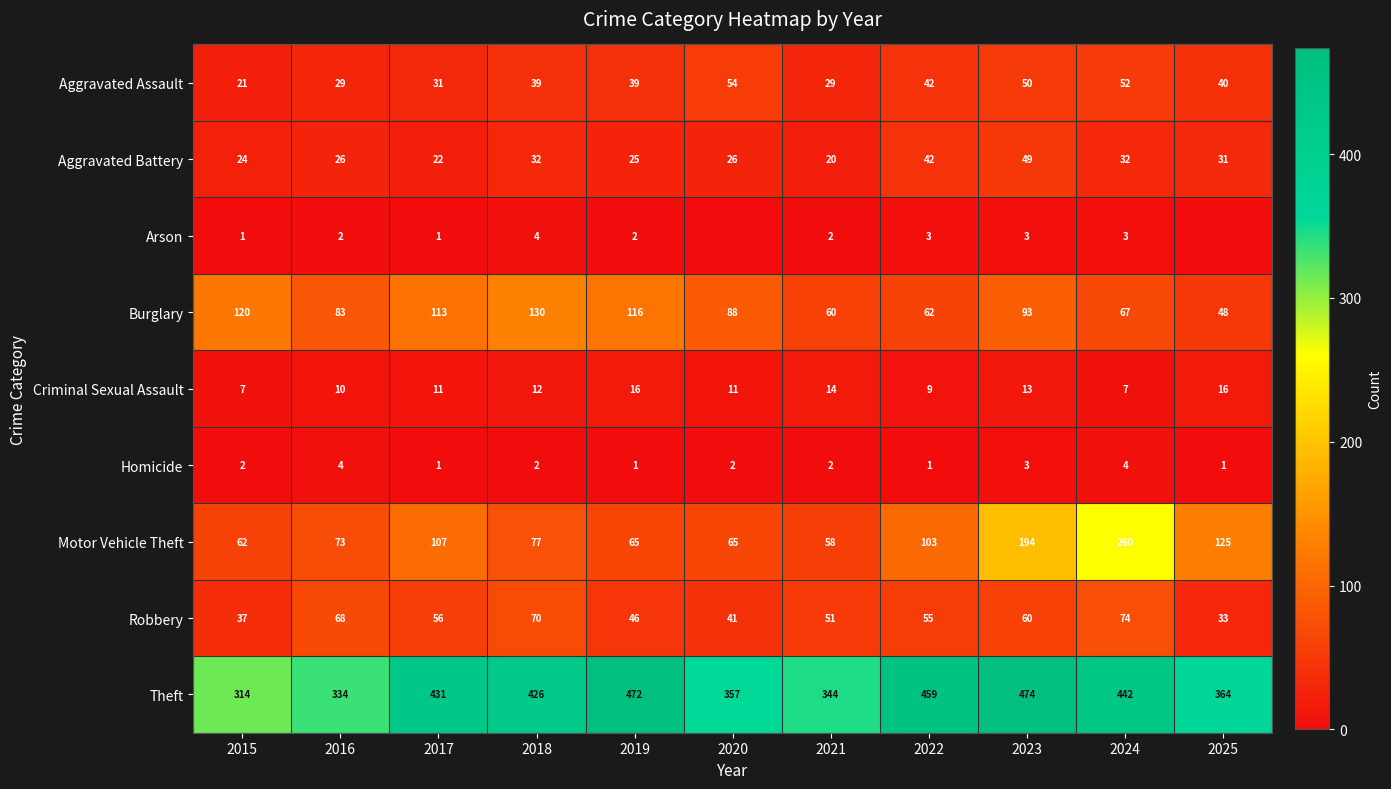

At which label does Robbery reach its minimum?

2025